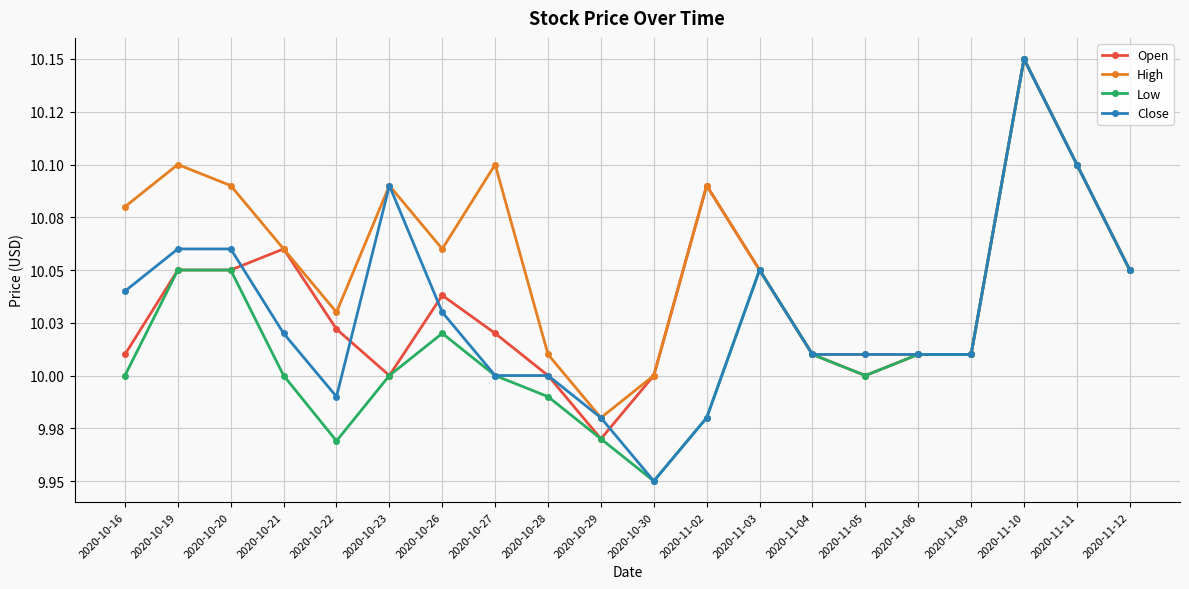

Between 2020-10-22 and 2020-11-06, which series saw the biggest shift?

Low